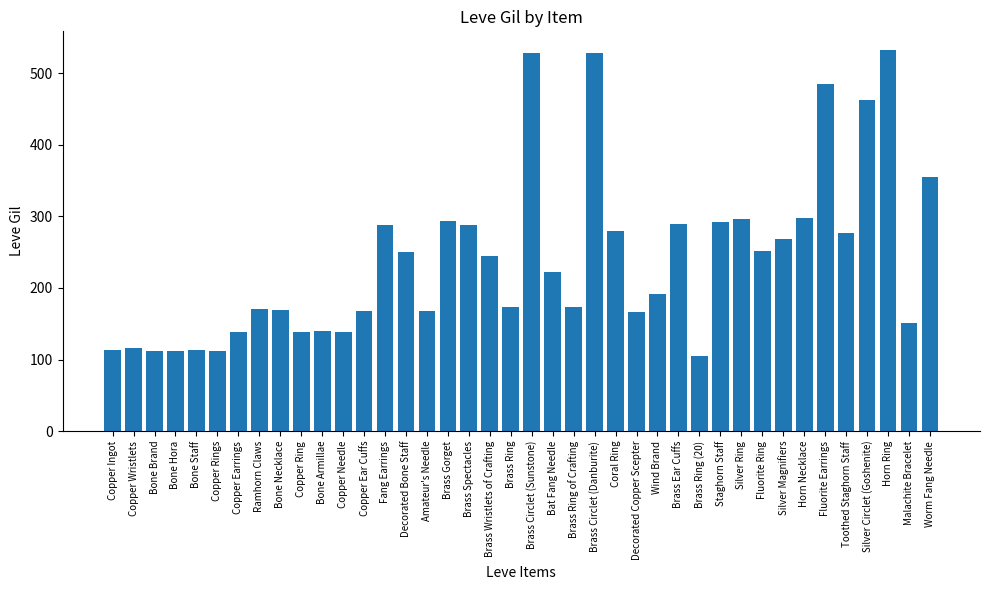

What is the sum of all values?

9603